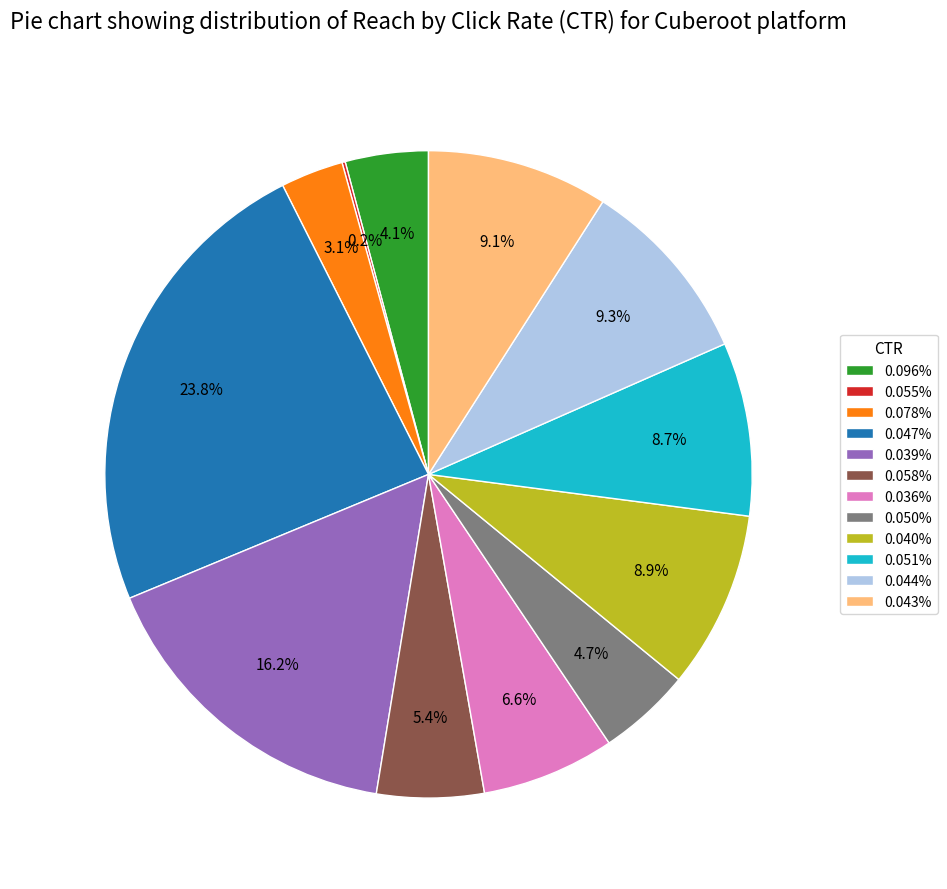

What is the total percentage of 0.058% and 0.047%?

29.2%